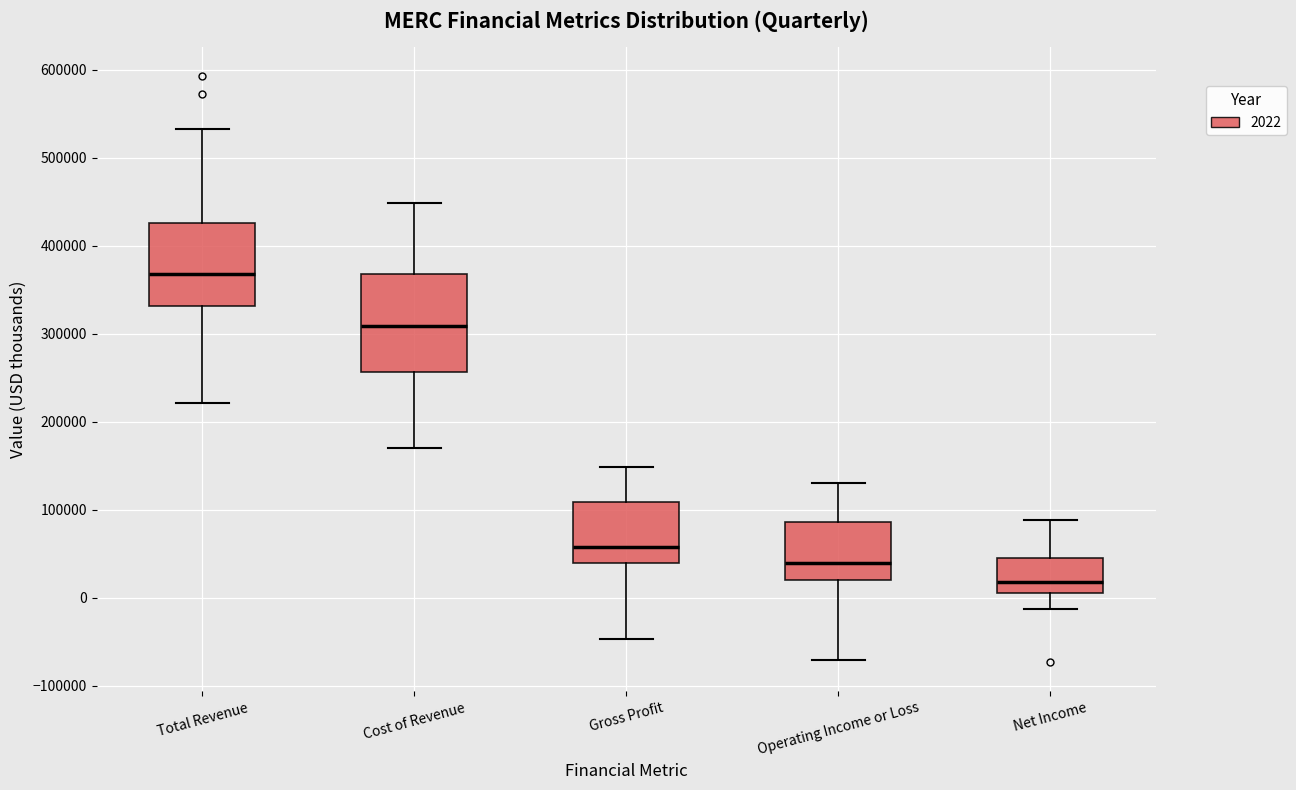

Comparing the boxes themselves (not the whiskers), which one is the tallest?

Cost of Revenue